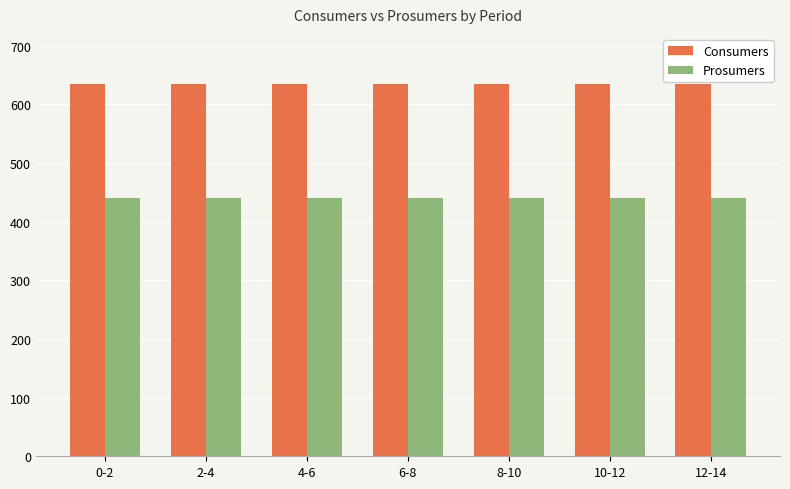

What is the sum of the Prosumers values at 10-12 and 2-4?

880